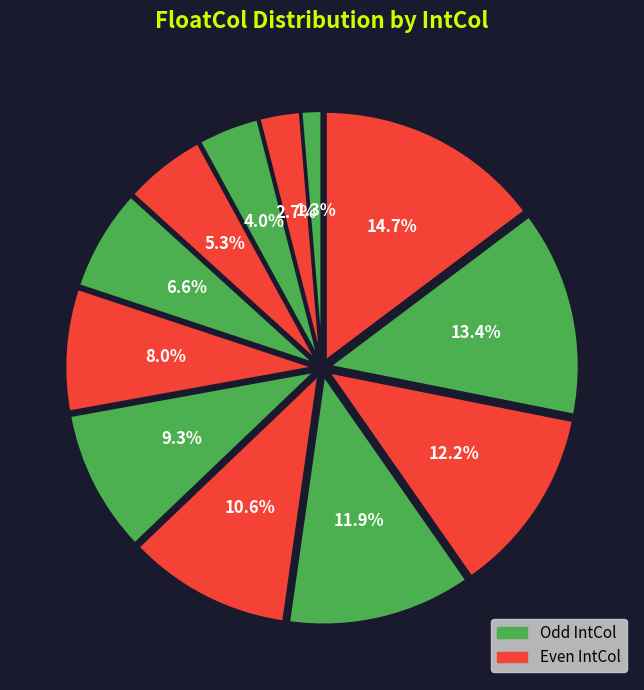

How many segments does this pie chart have?

12